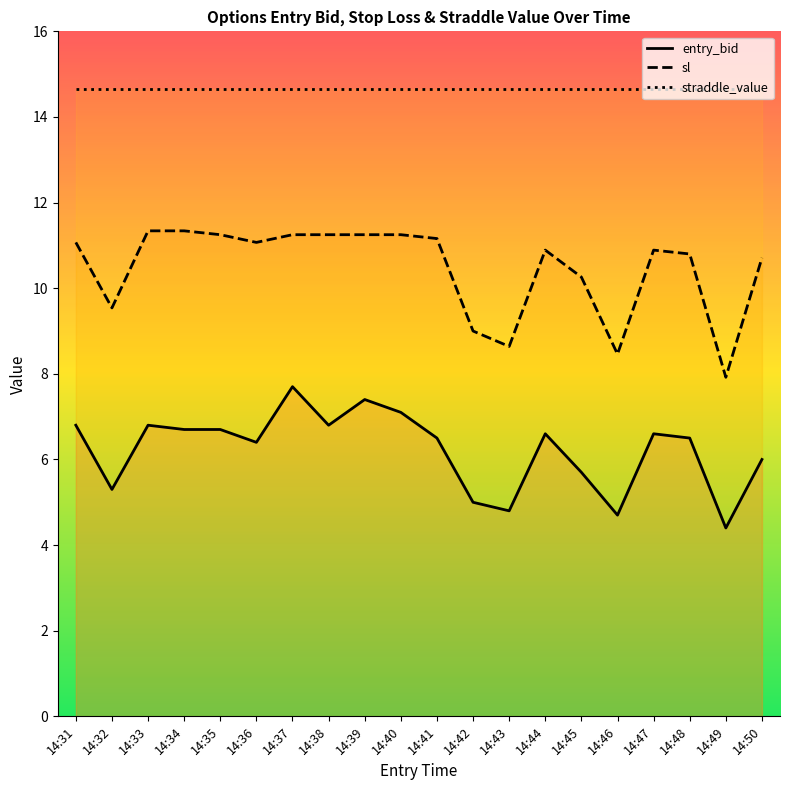

Which has a higher value, 14:36 or 14:41?

14:41